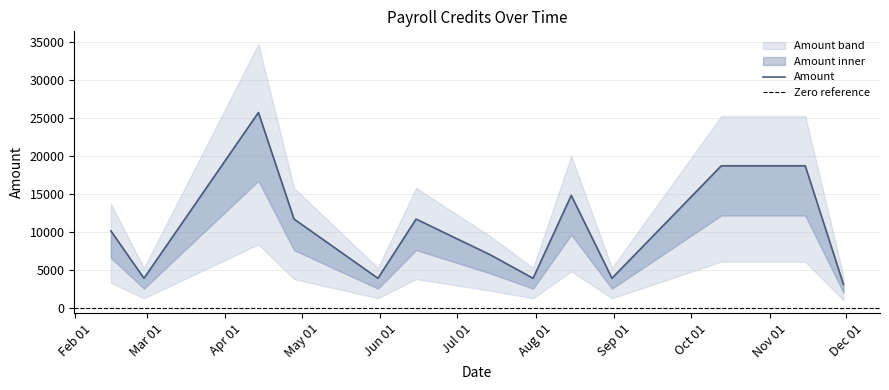

What is the label of the 1st point from the right?

2017-11-30